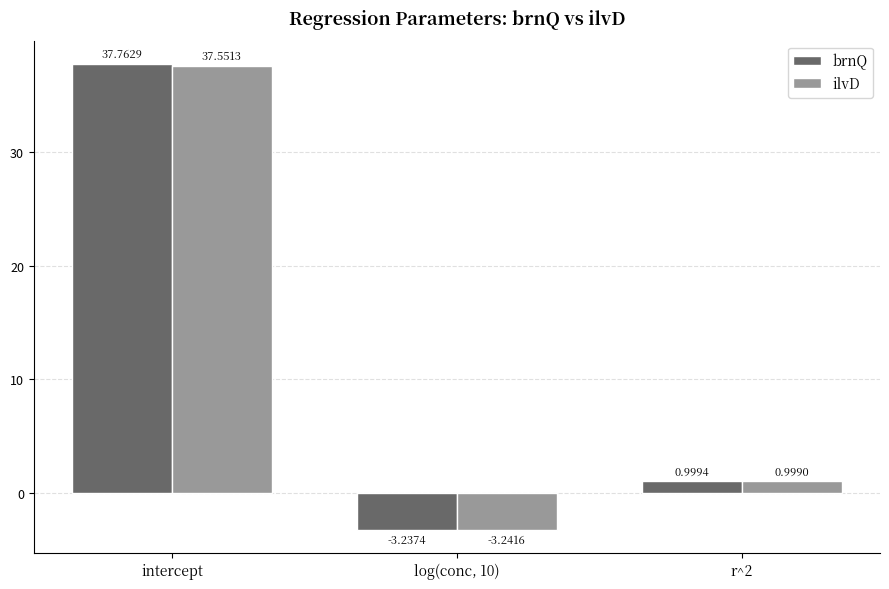

What are all the series names shown in the legend?

brnQ, ilvD